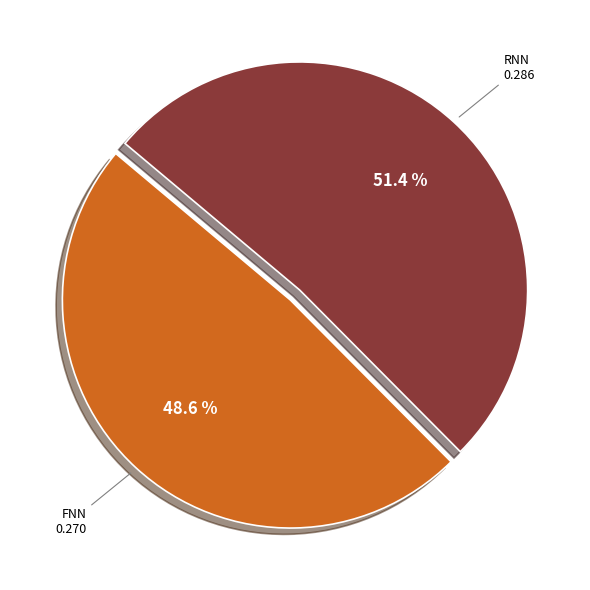

Which category has the biggest portion of the pie?

RNN